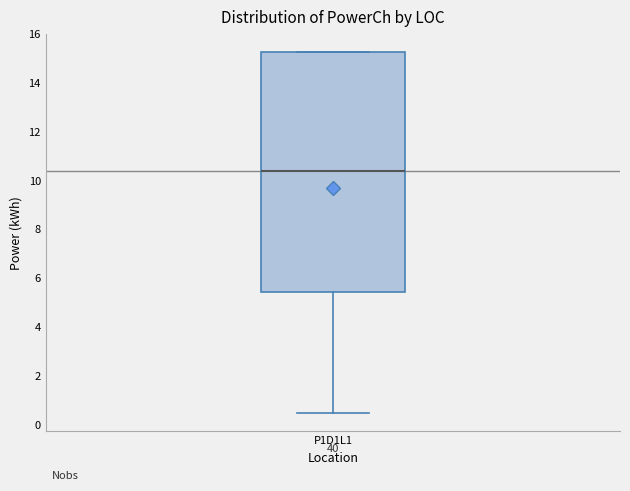

Where does the lower whisker of the box for P1D1L1 end on the y-axis? The values are not printed on the chart, so give them approximately, as read against the axis.

0.4